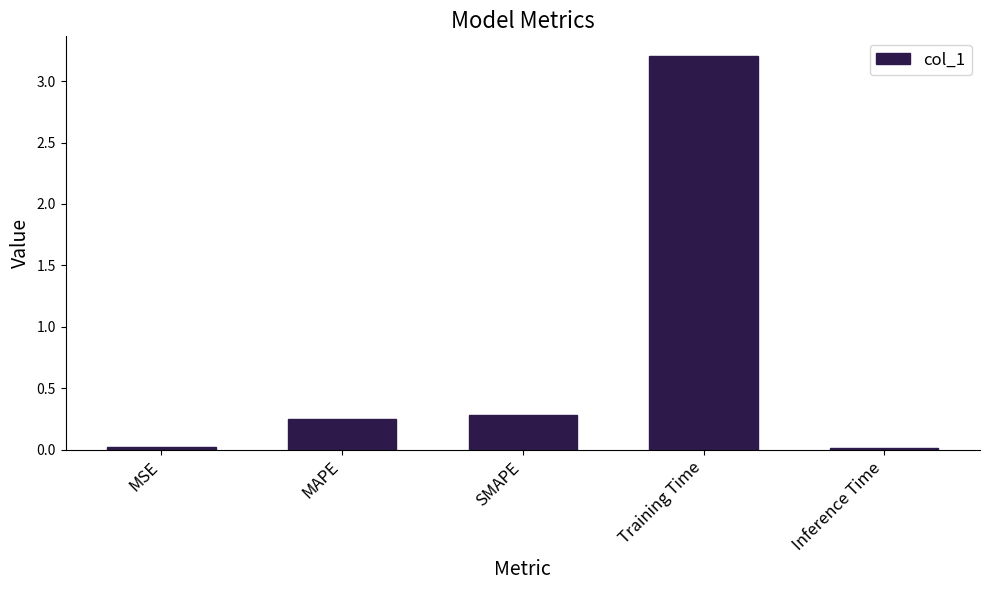

What is the label of the 5th bar from the left?

Inference Time